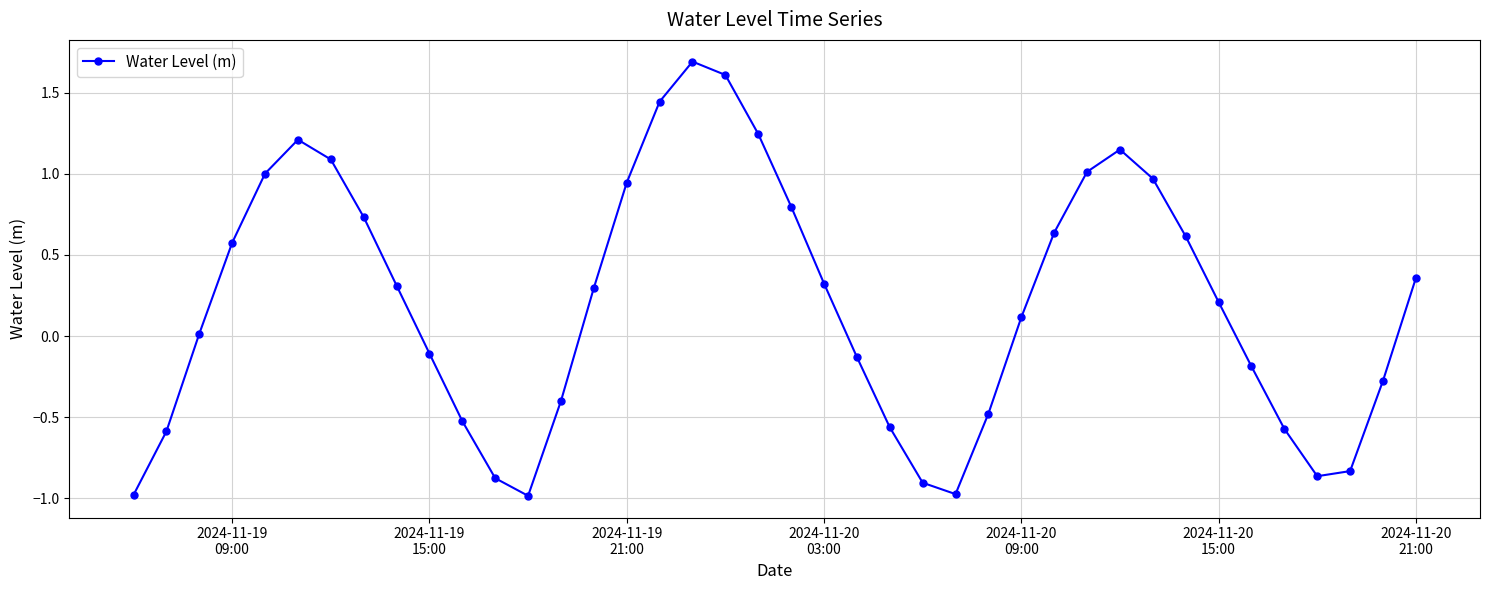

What is the value of the 18th point from the left?

1.7